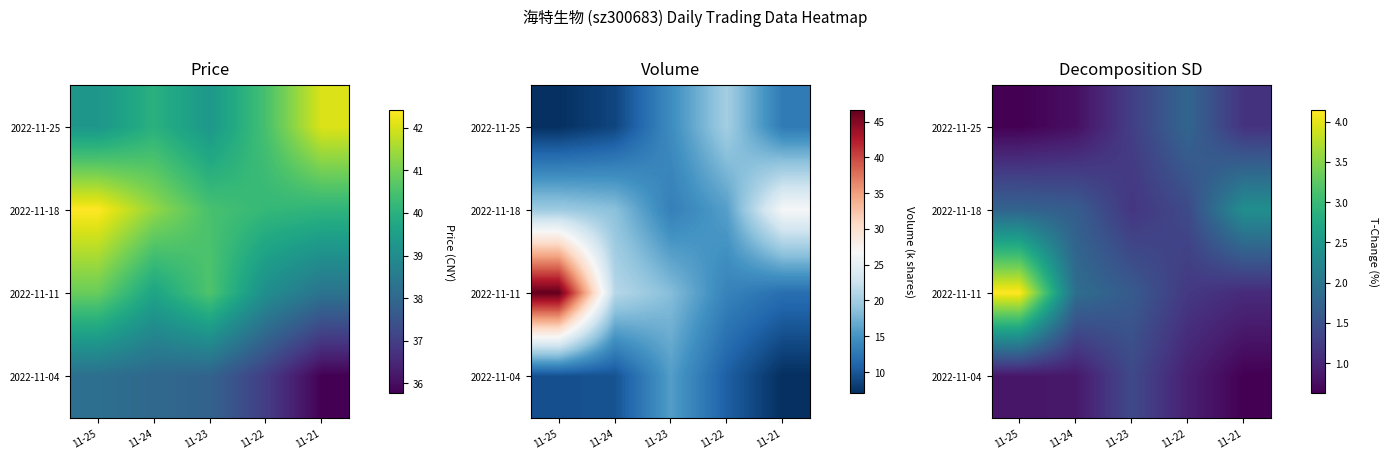

Between 11-21 and 11-23, which is larger?

11-23